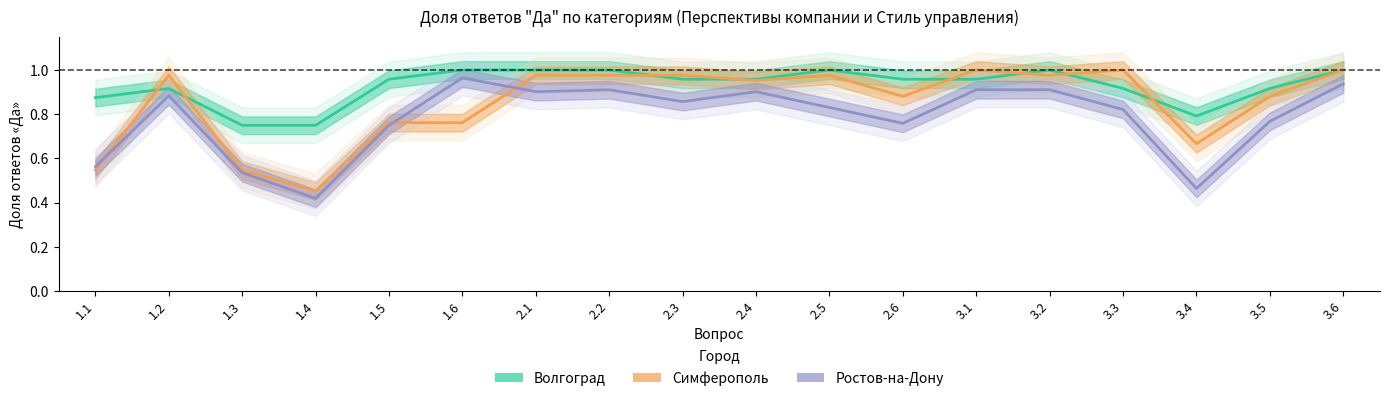

After their last crossing, which series has the higher values: Волгоград or Симферополь?

Волгоград